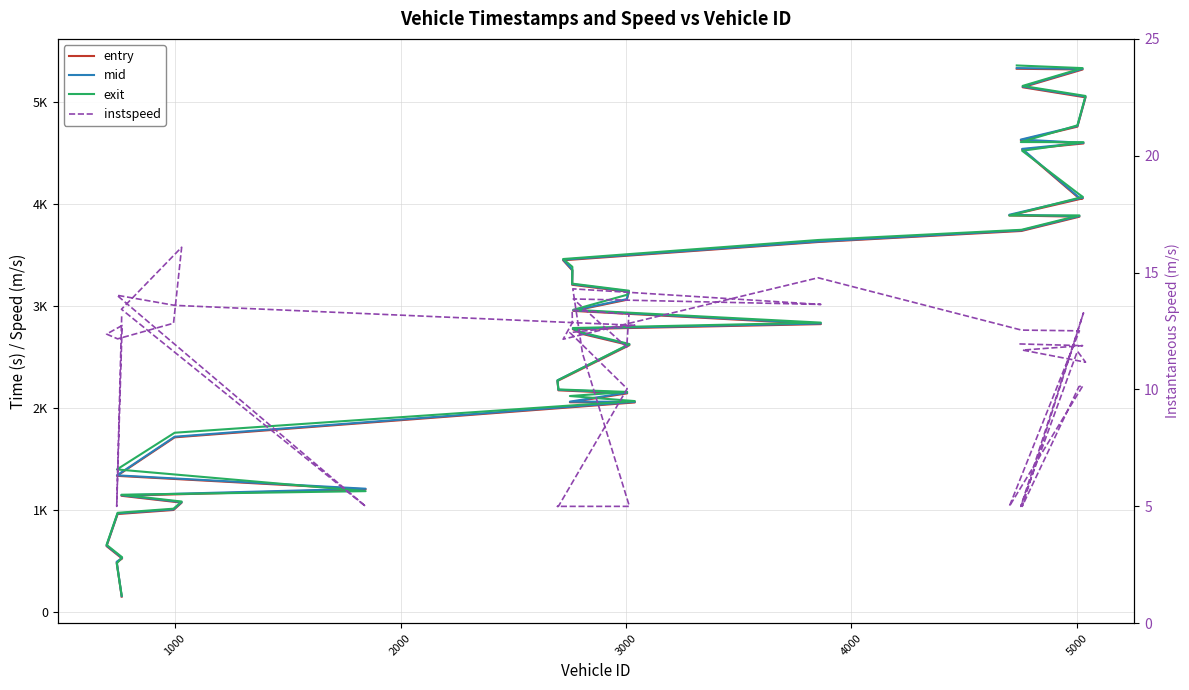

How many data points in exit are less than 2963?

20